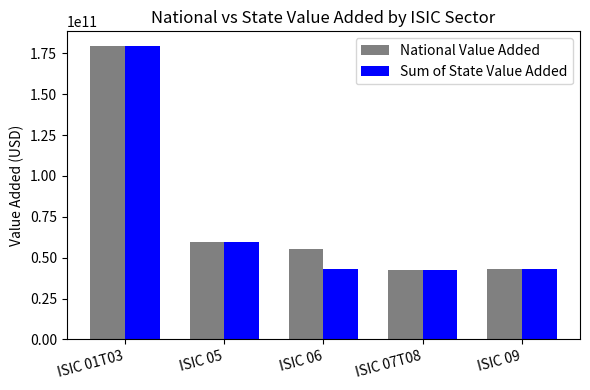

Is it true that National Value Added equals 42862790600 at ISIC 09?

True